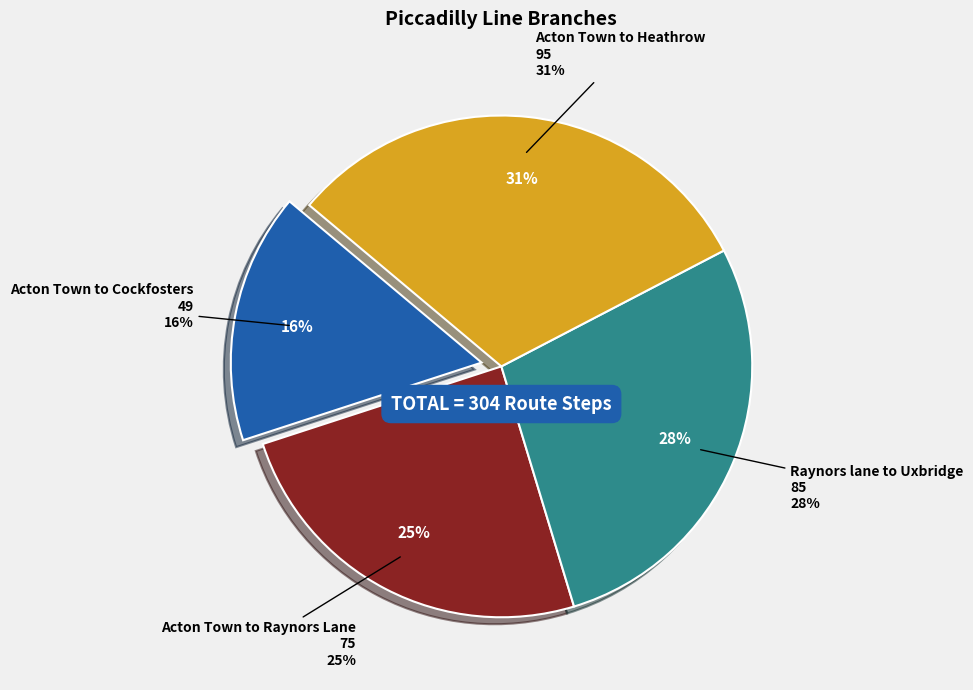

Count the number of slices in the pie.

4